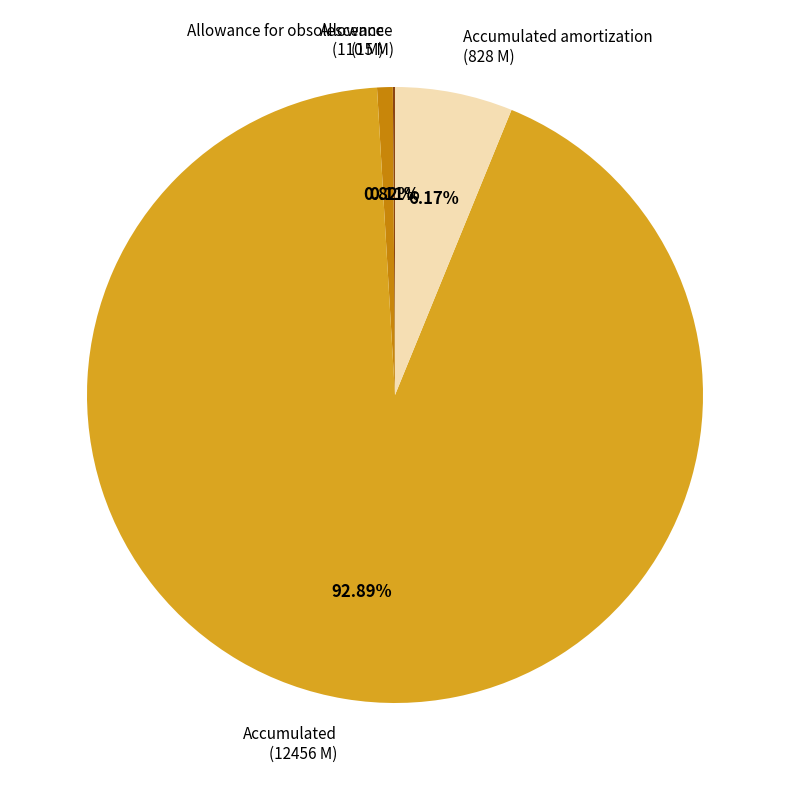

Is there a majority slice in this chart?

Yes